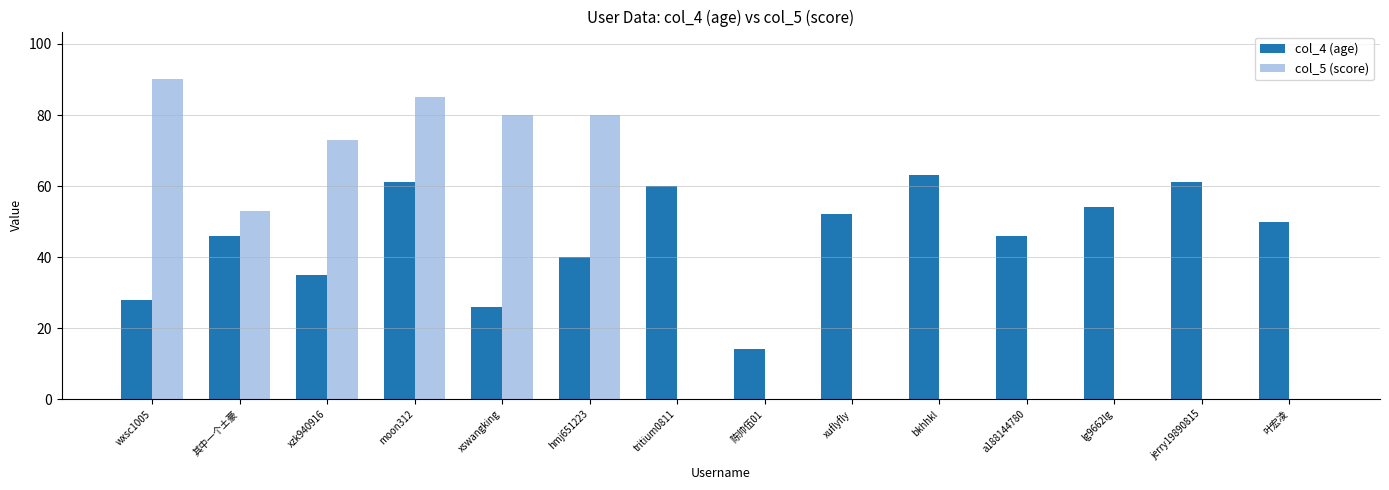

What are all the series names shown in the legend?

col_4 (age), col_5 (score)